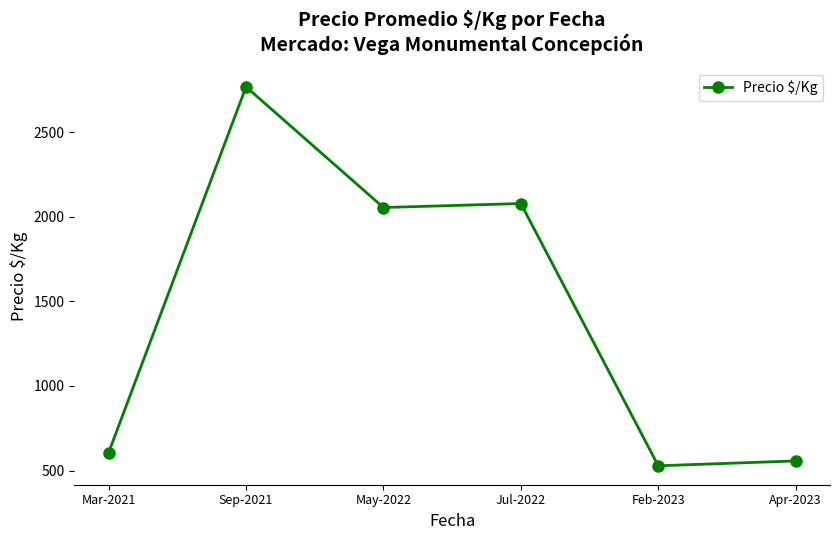

What is the label of the 2nd point from the left?

Sep-2021